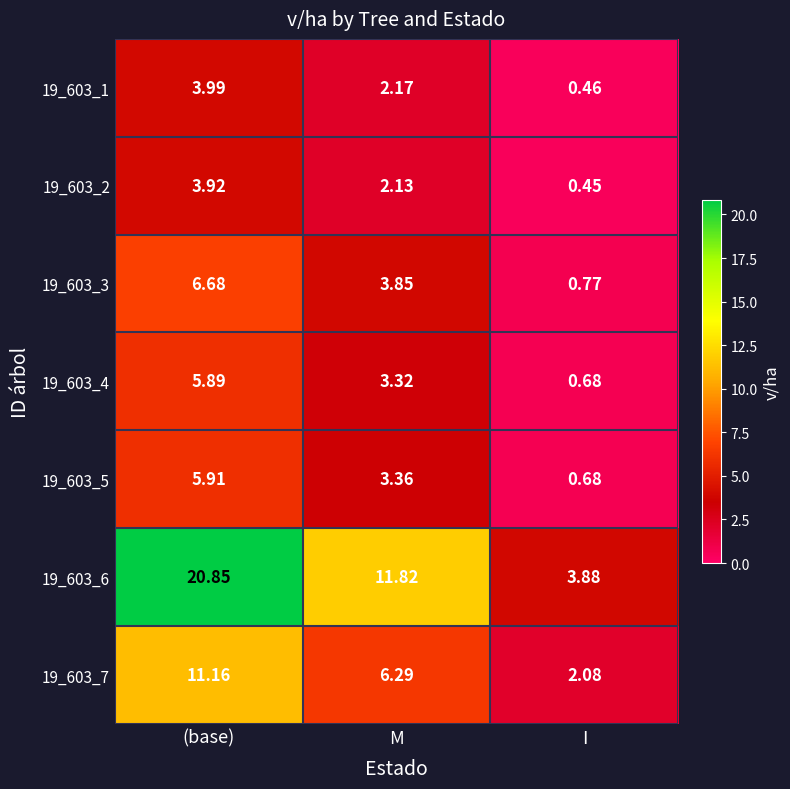

List the labels in order of 19_603_1 value, smallest first.

I, M, (base)